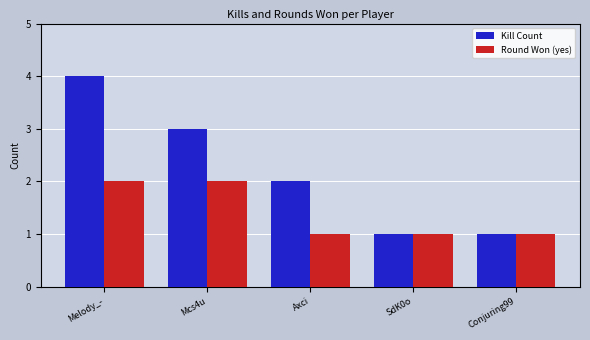

At which label does Kill Count reach its peak?

Melody_-